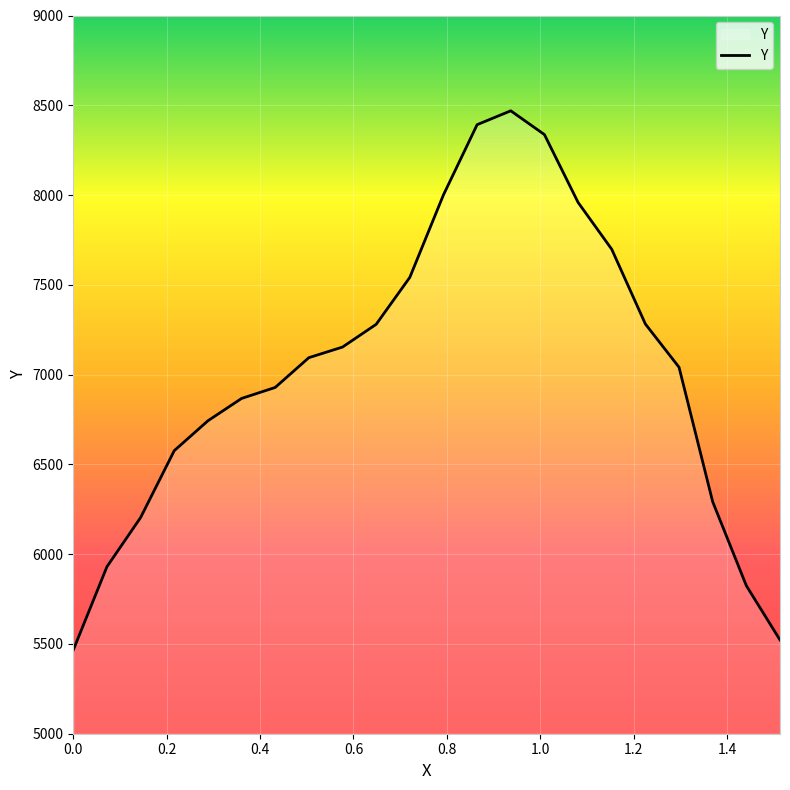

What is the maximum value shown in the chart?

8469.2